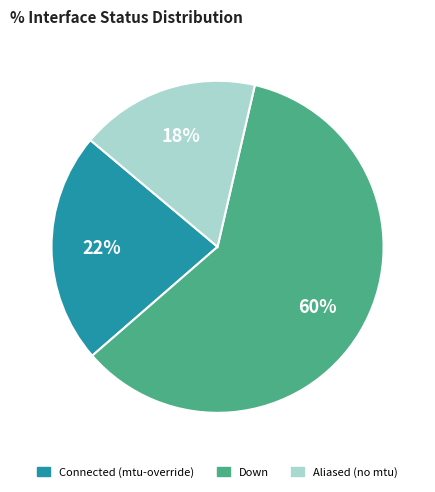

To the nearest percent, what is the average slice percentage?

33%